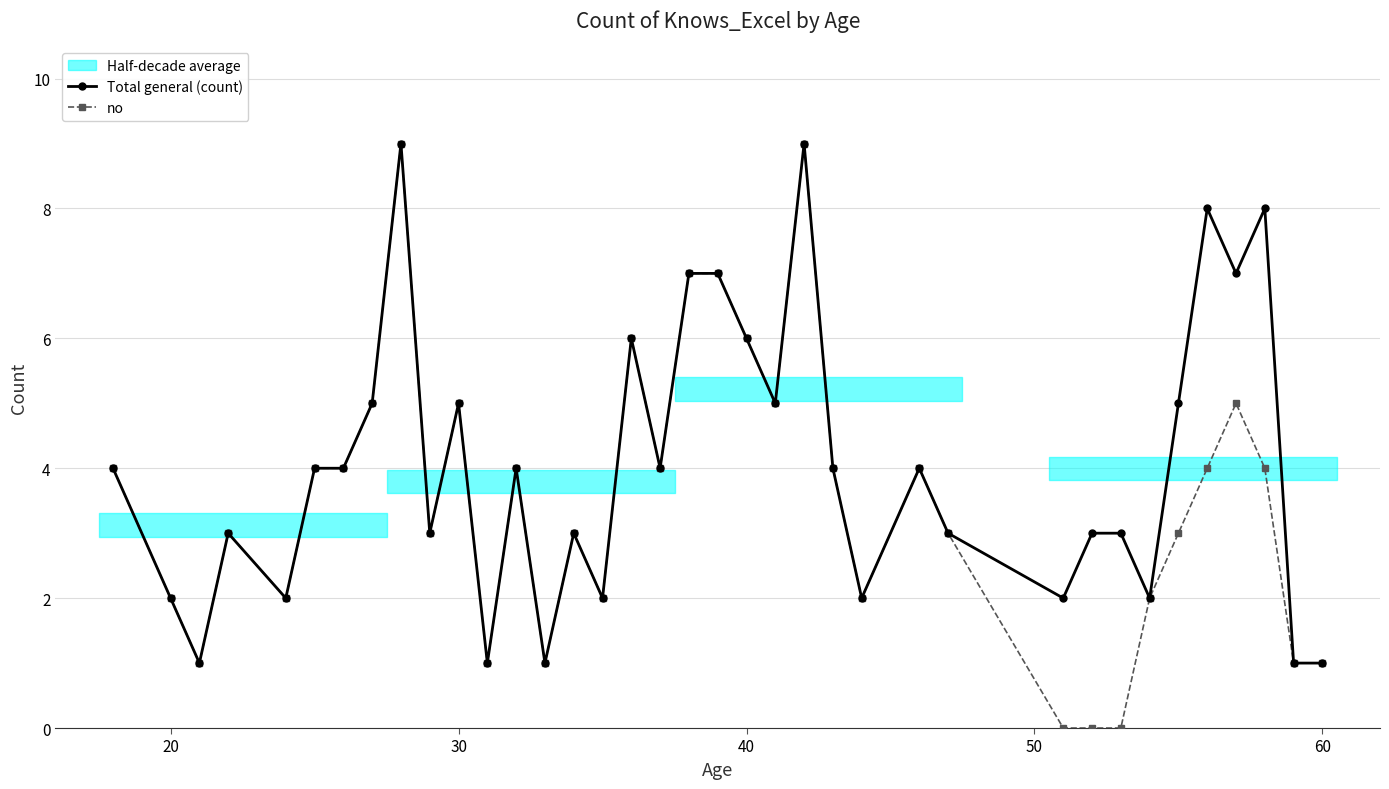

True or false: no and Total general (count) cross at least once.

False